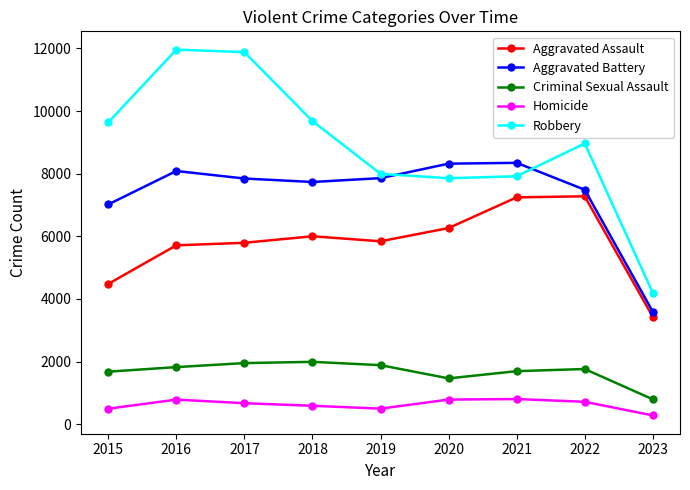

Which series has the widest spread of values?

Robbery